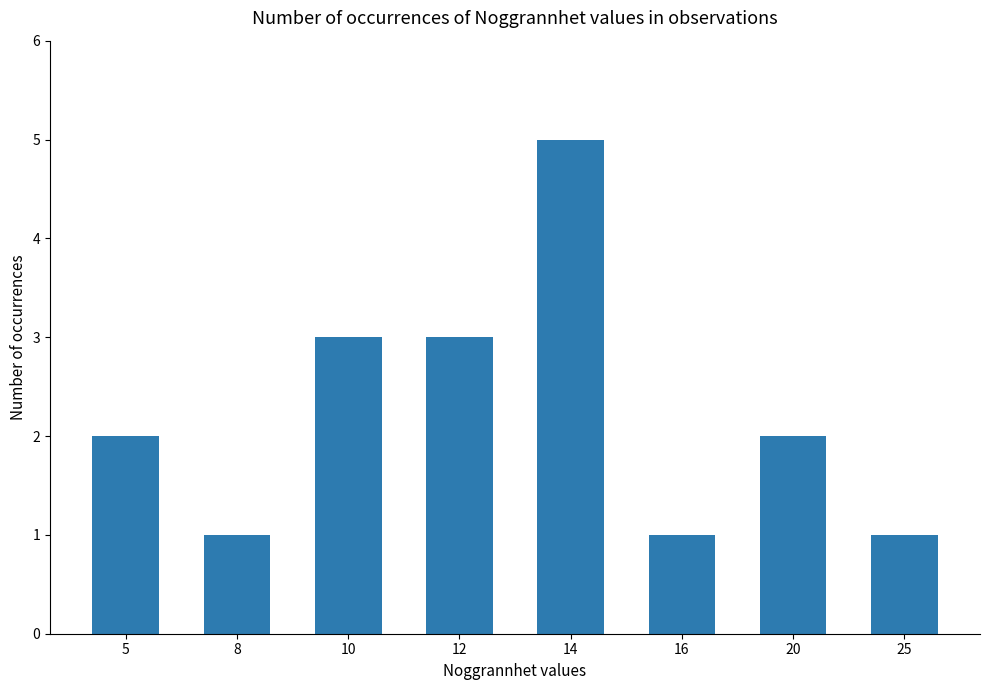

Which label corresponds to the largest value in the chart?

14